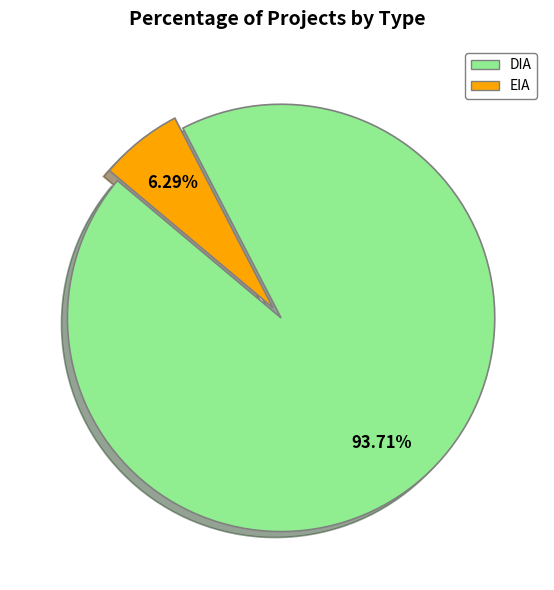

What percentage is NOT represented by EIA?

93.7%